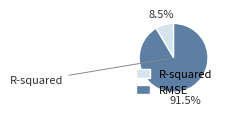

How much of the chart is everything except R-squared?

91.5%